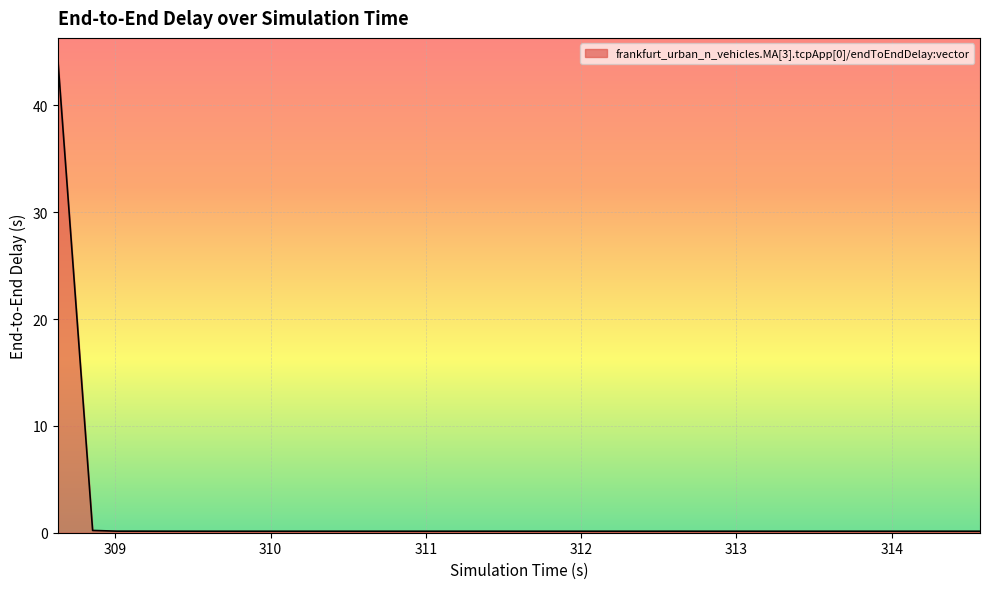

What is the maximum value shown in the chart?

44.1